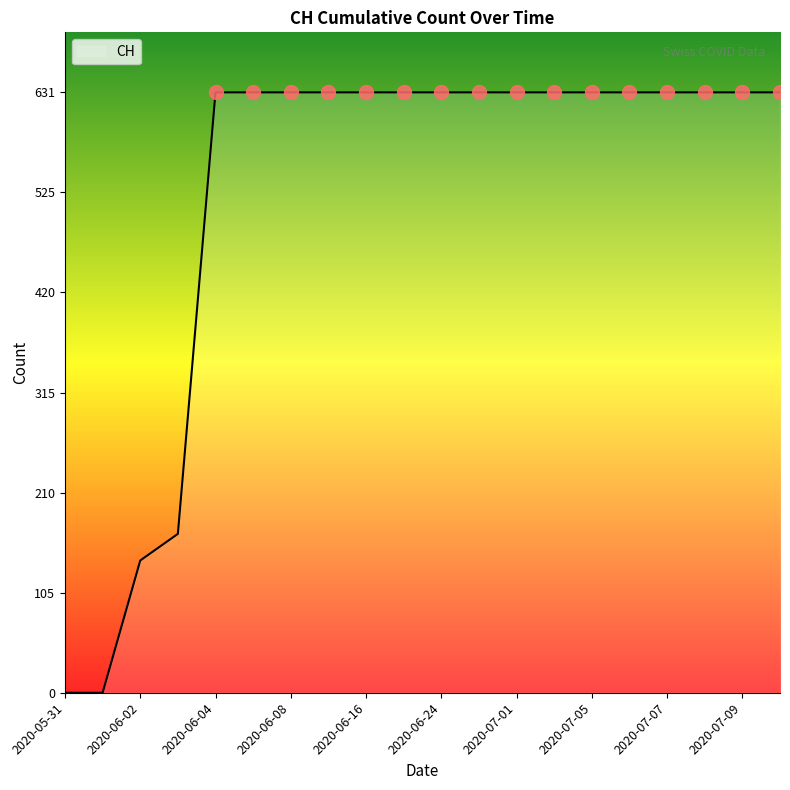

What is the maximum value shown in the chart?

631